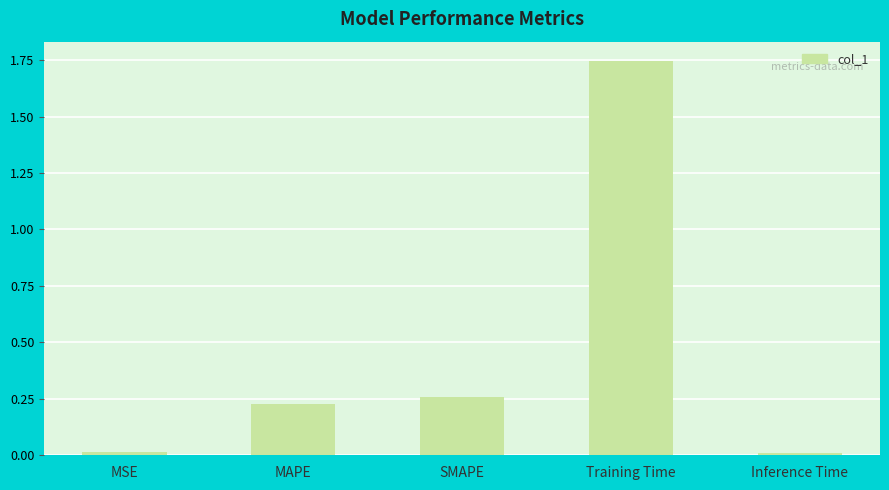

The value at Inference Time is 0.0. True or false?

True